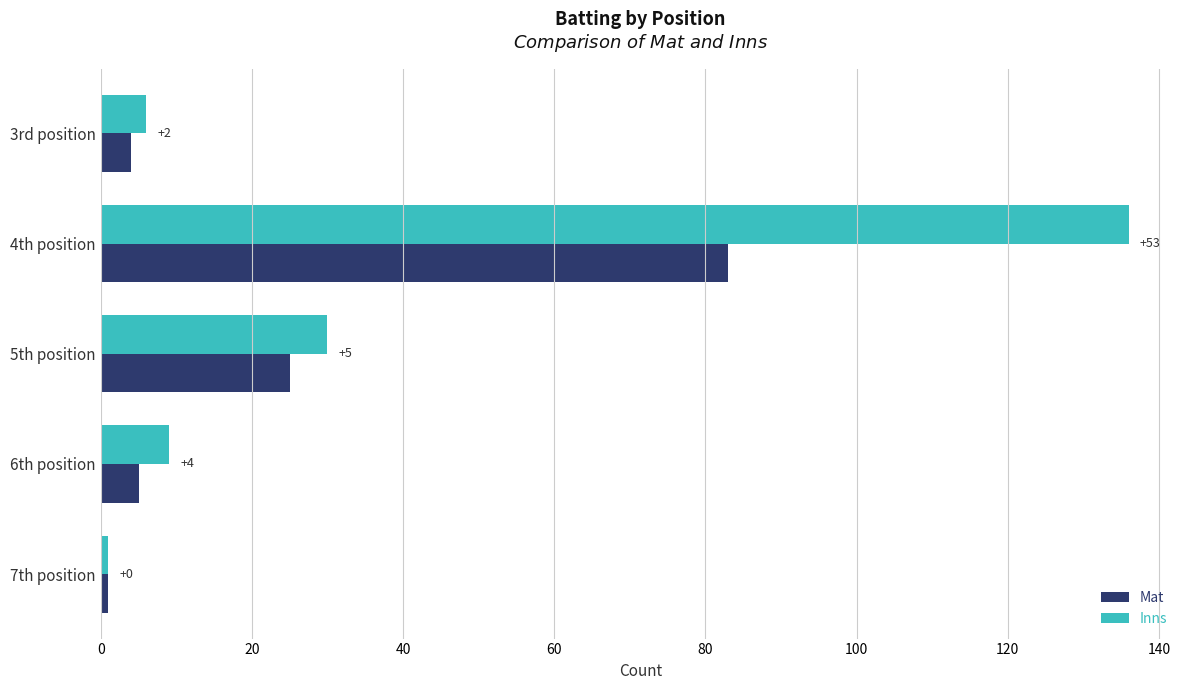

Reading left to right, list all the values displayed in this chart.

Mat: 4	83	25	5	1
Inns: 6	136	30	9	1